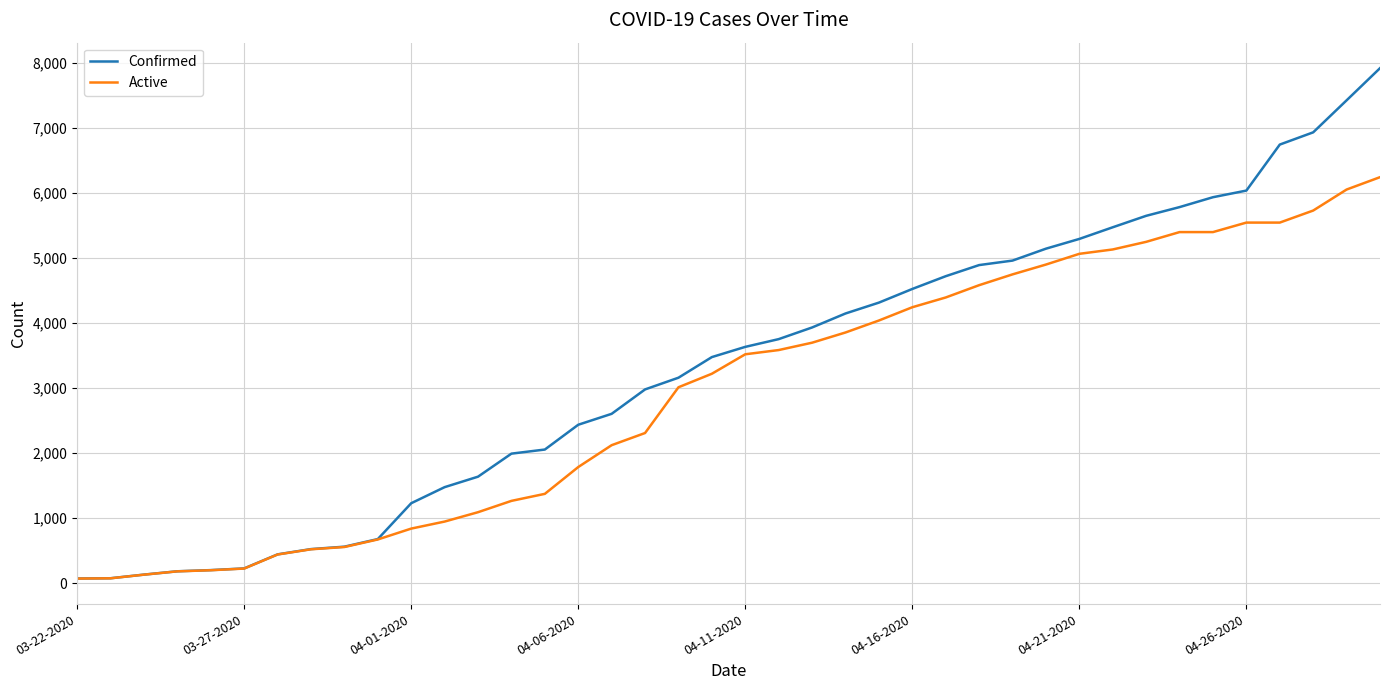

What is the greatest value displayed?

7917